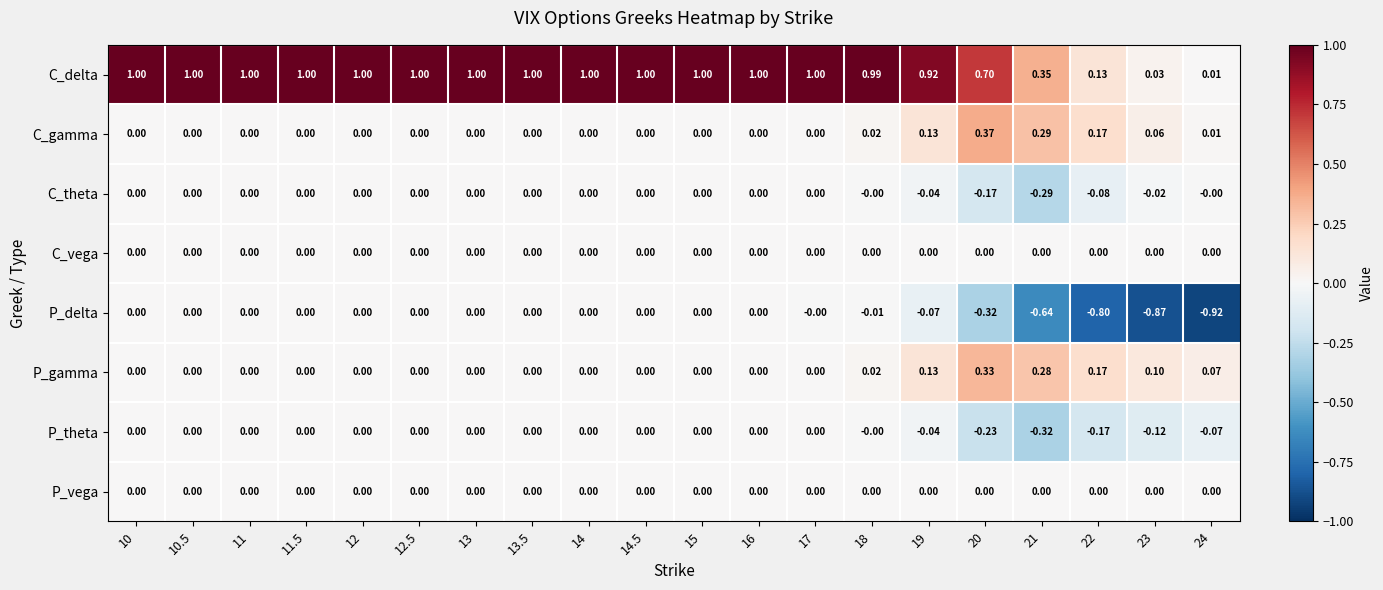

Which series has the largest total across all categories?

C_delta